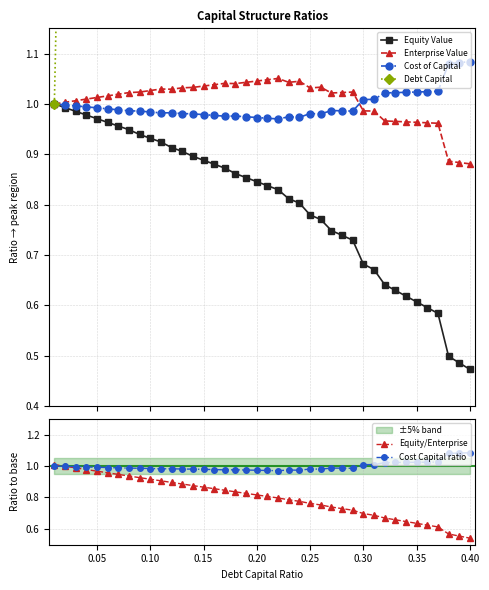

True or false: Cost Capital ratio has more than 1 points higher than both neighbors.

True